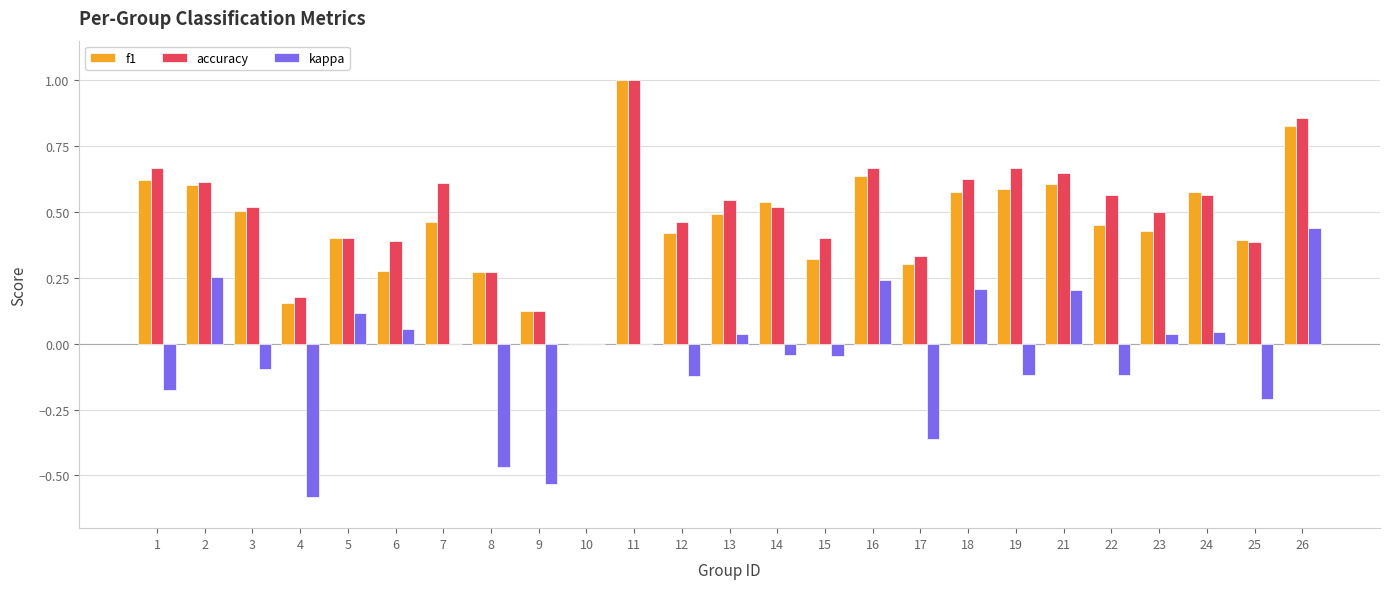

What is the sum of all accuracy values?

12.5